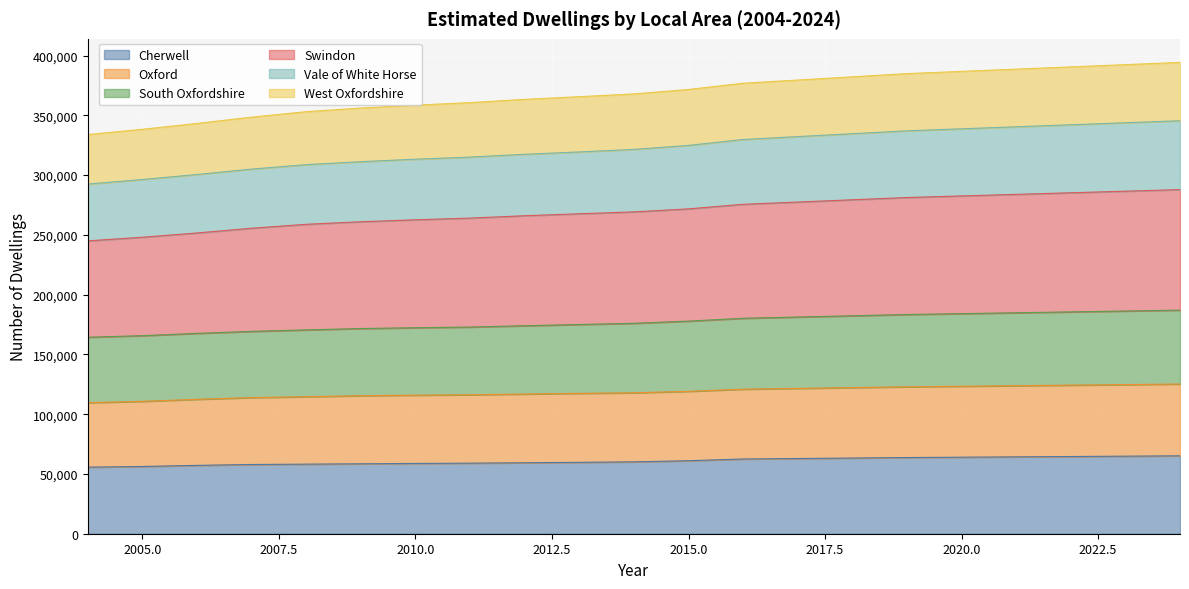

What is the maximum value for Cherwell?

65158.5